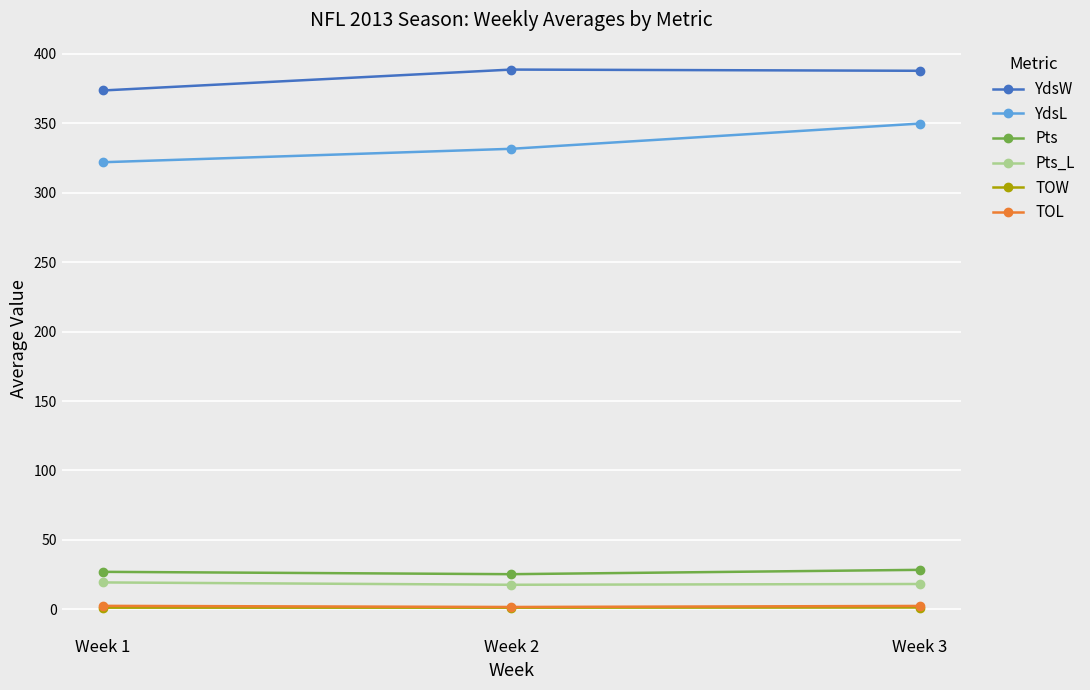

What is the greatest value displayed?

388.8